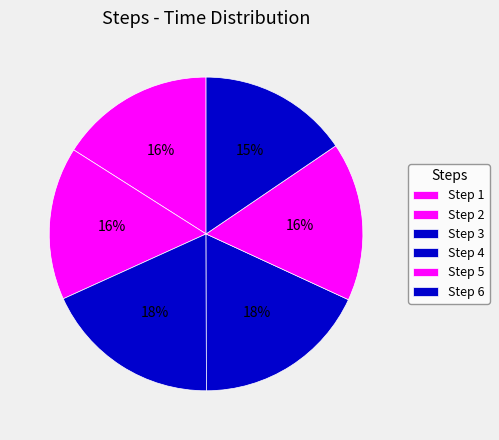

Count the number of slices in the pie.

6